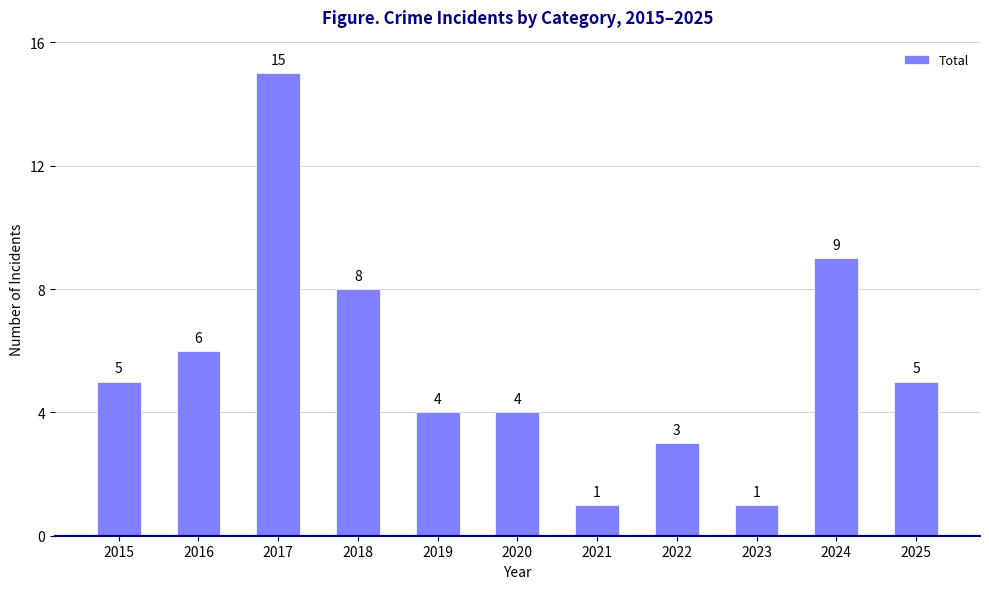

True or false: the data shows 3 at 2020.

False